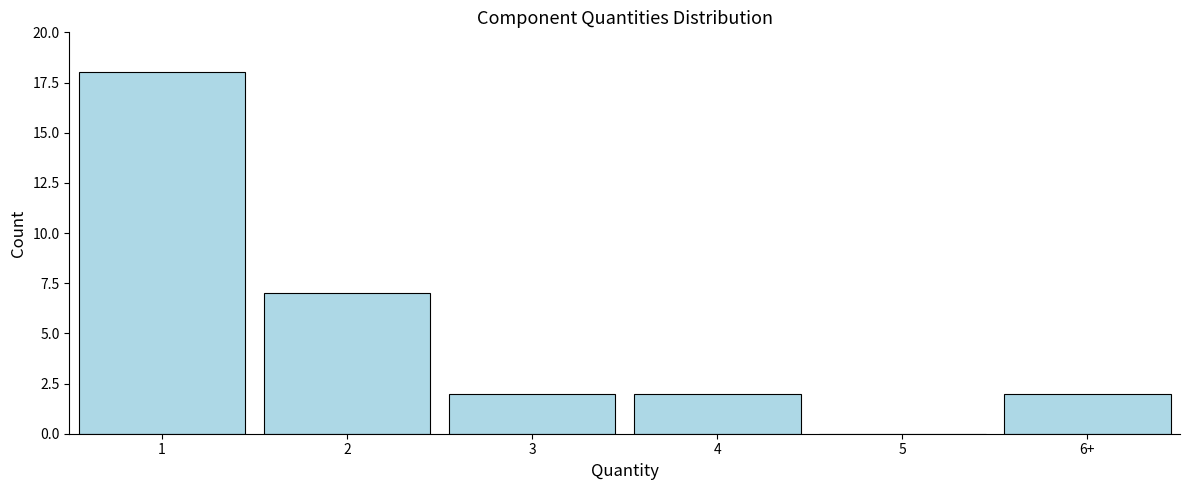

Reading left to right, transcribe all the data shown in this chart.

1=18	2=7	3=2	4=2	5=0	6+=2